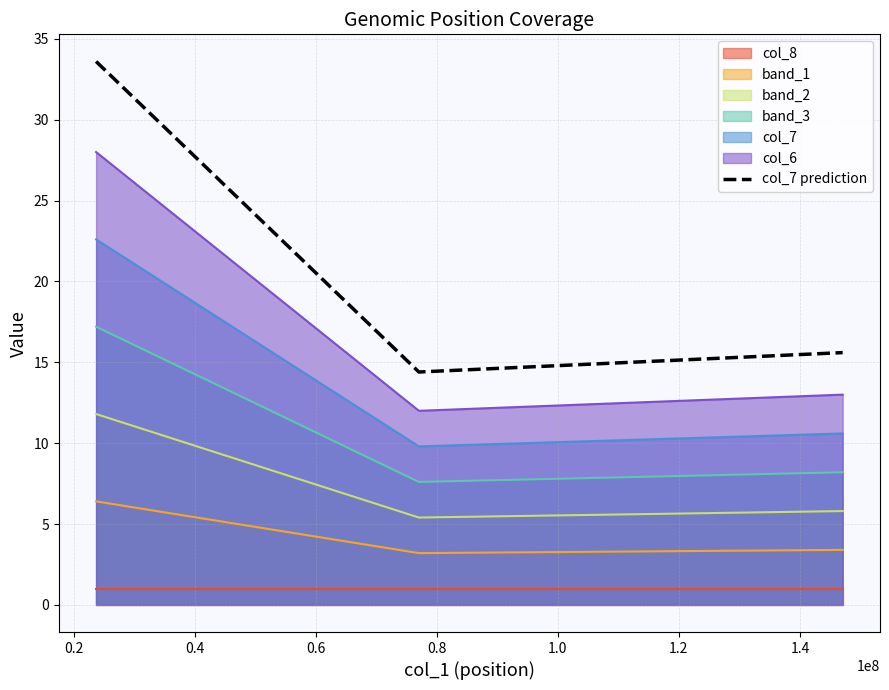

True or false: col_6 and col_7 cross at least once.

False